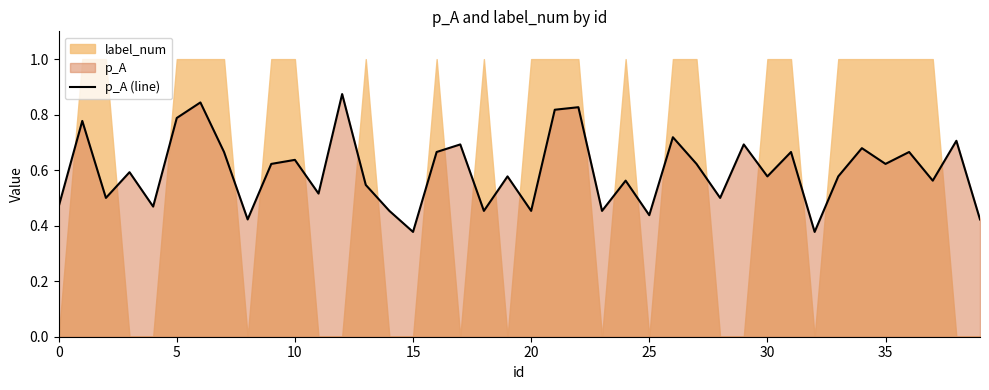

Between 35 and 35, which is larger?

35